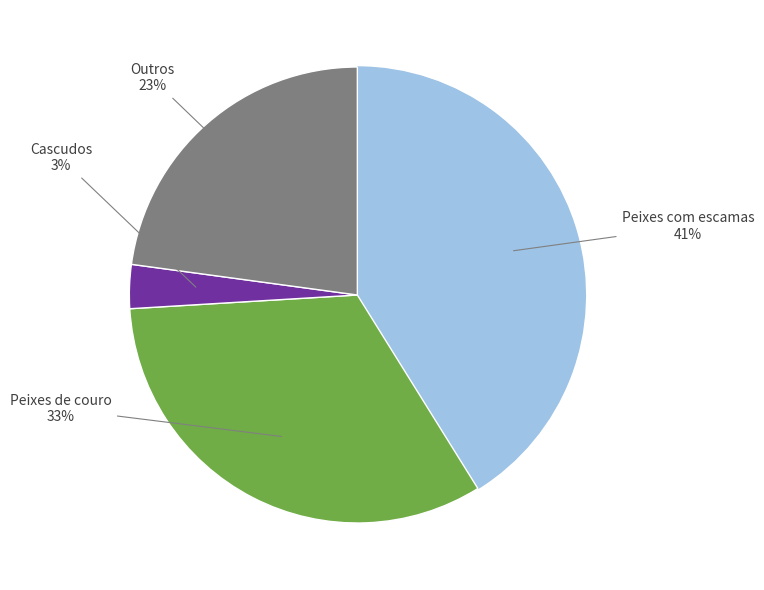

Is there any slice that represents more than half of the pie?

No